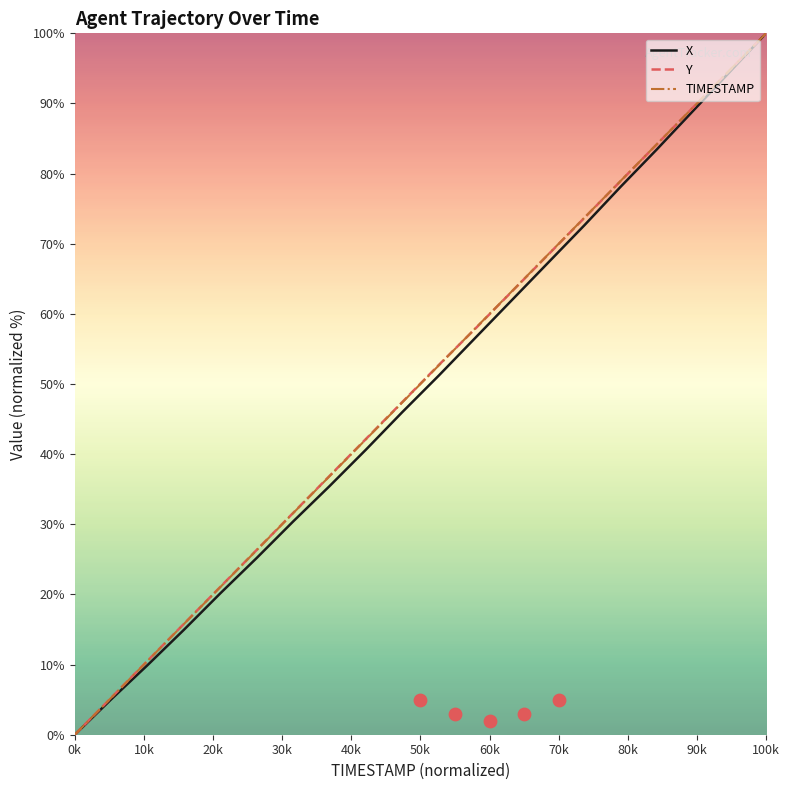

What are all the series names shown in the legend?

X, Y, TIMESTAMP